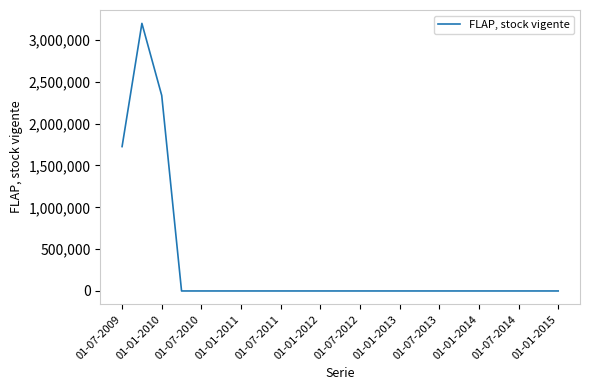

What is the maximum value shown in the chart?

3198606